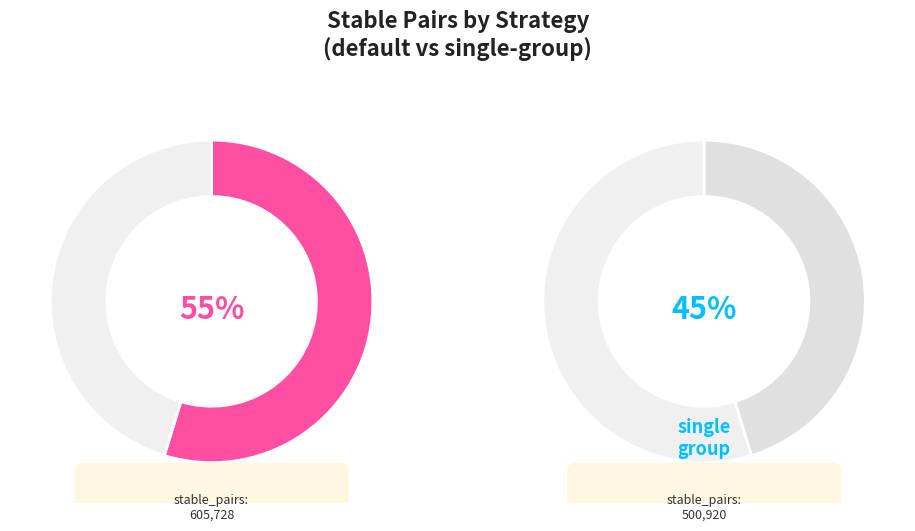

Rank the categories by value from highest to lowest.

default, single-group